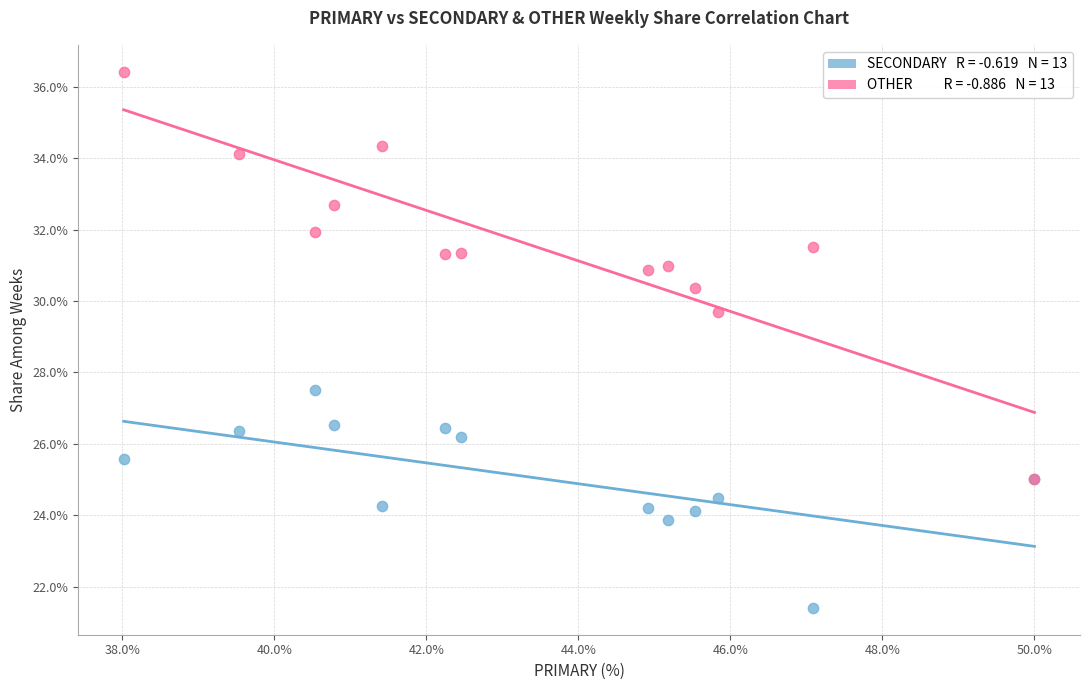

Across all series, what Y value is closest to 28?

27.5